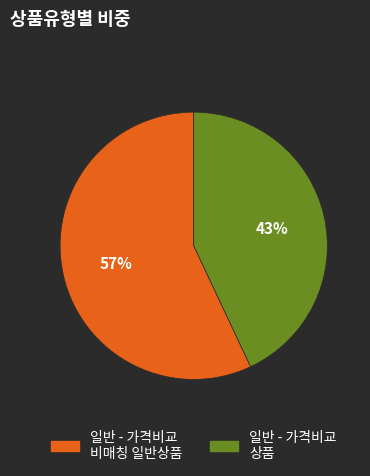

What is the smallest slice in the pie chart?

일반 - 가격비교 상품